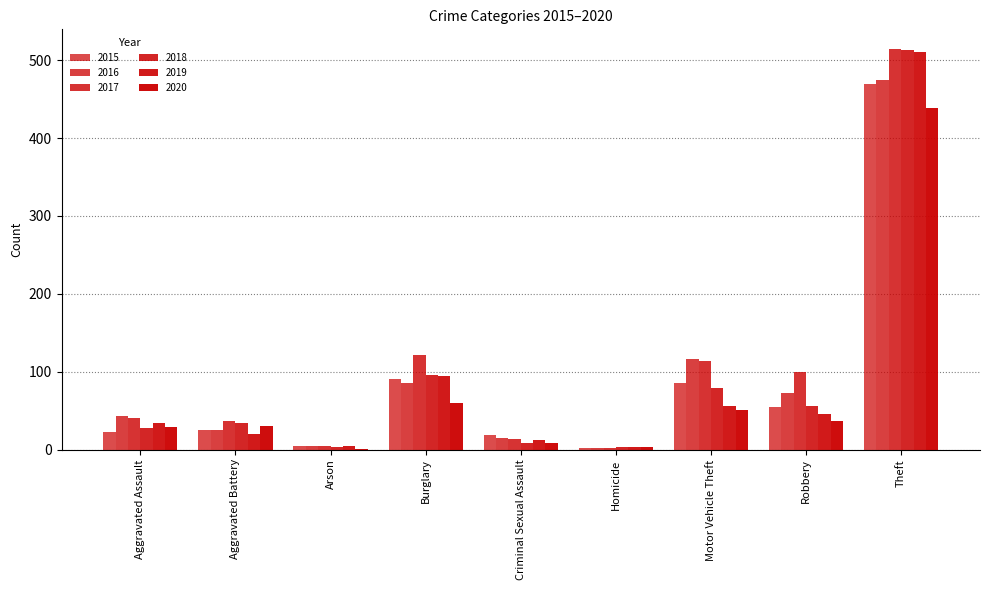

What is the sum of the 2018 values at Aggravated Battery and Arson?

37